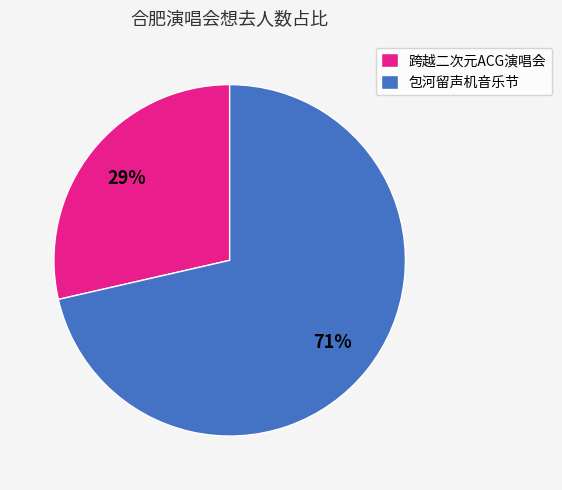

True or false: 包河留声机音乐节 accounts for 71% of the total.

True